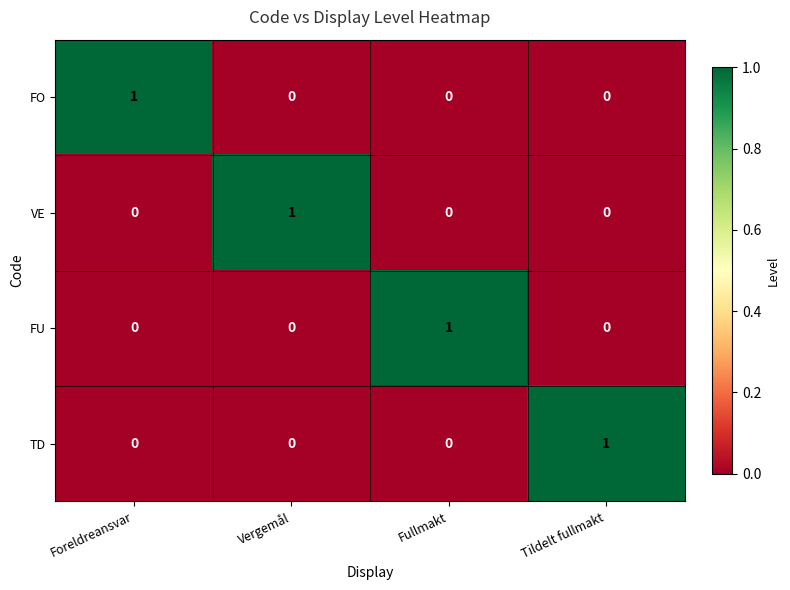

The FU series shows 0 at Fullmakt. True or false?

False